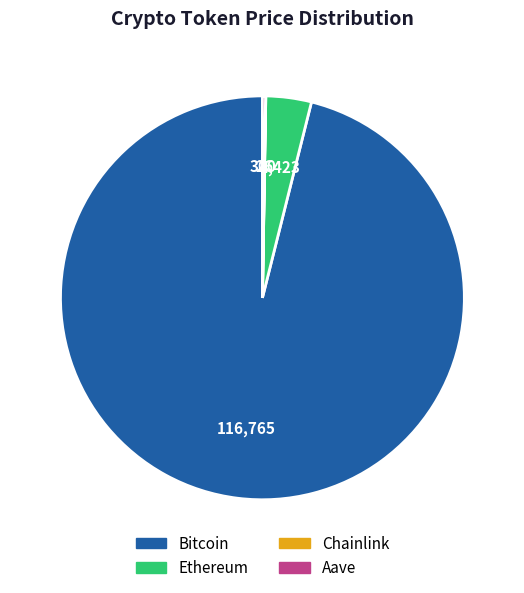

Which slice is the largest?

Bitcoin